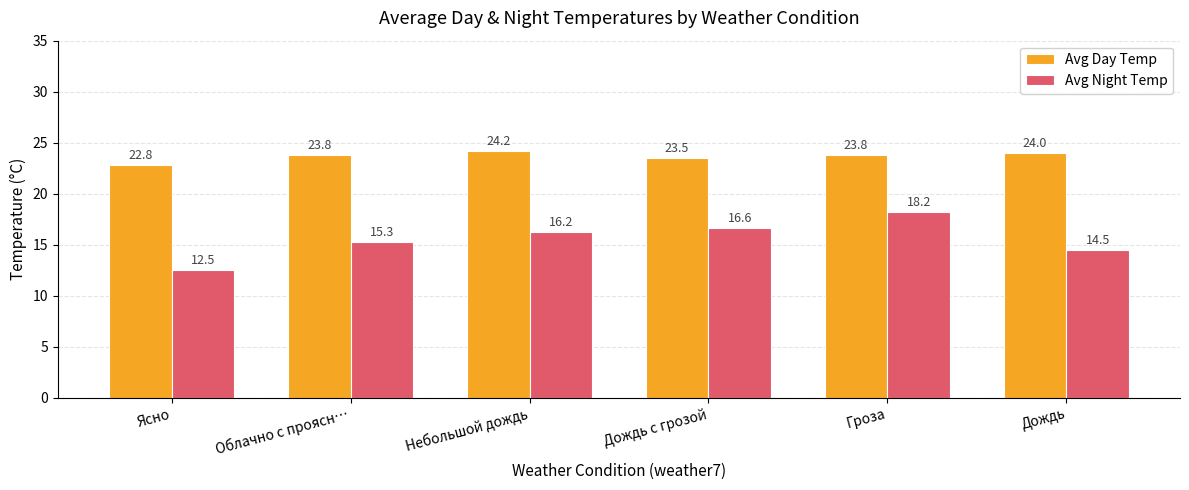

The Avg Day Temp series shows 22.8 at Ясно. True or false?

True